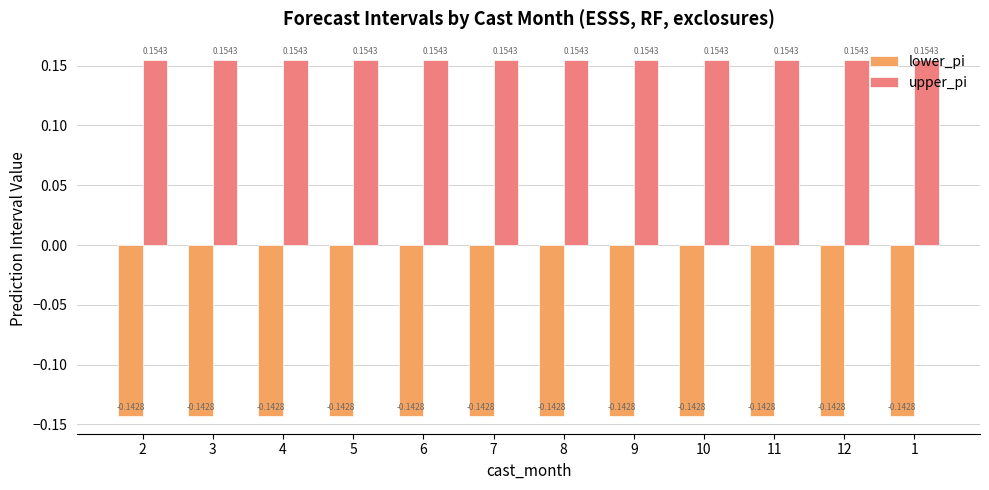

At how many categories does at least one series exceed 0?

12